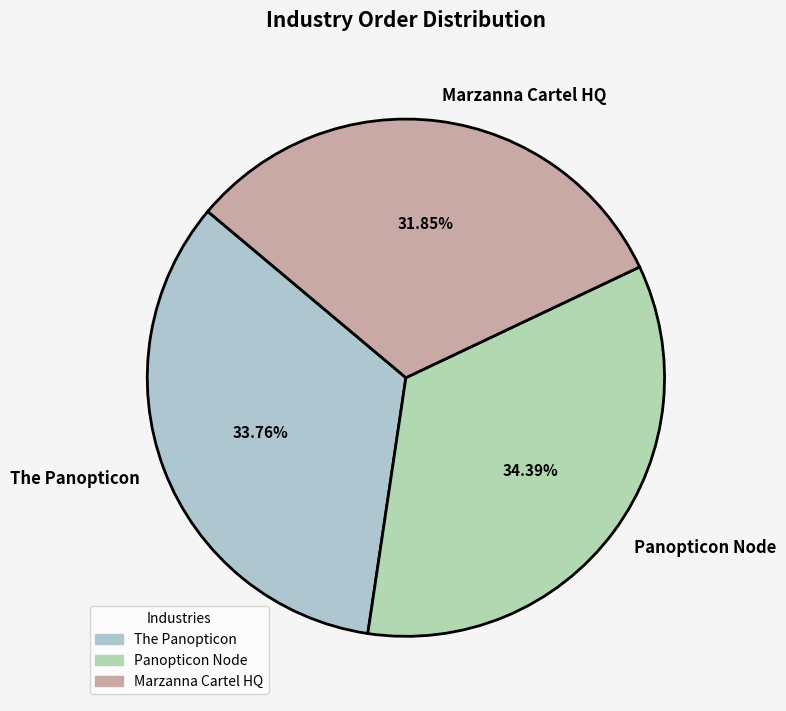

Does any single category account for the majority?

No